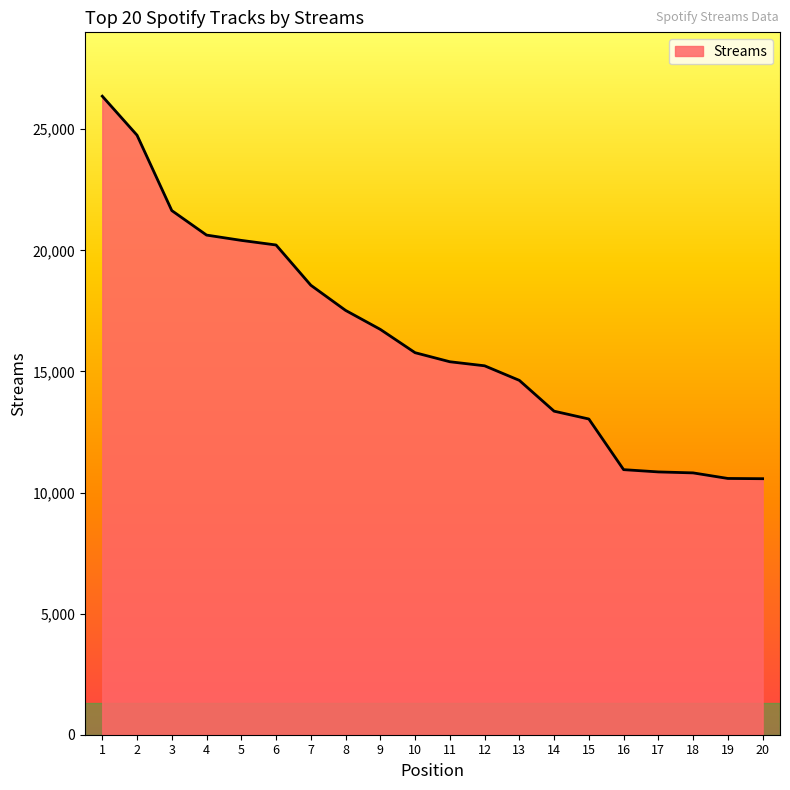

Is it true that the value at 8 is 17521?

True